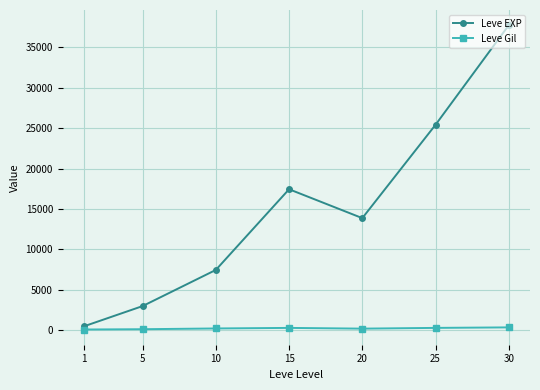

Rank the series at 15 from highest to lowest value.

Leve EXP, Leve Gil